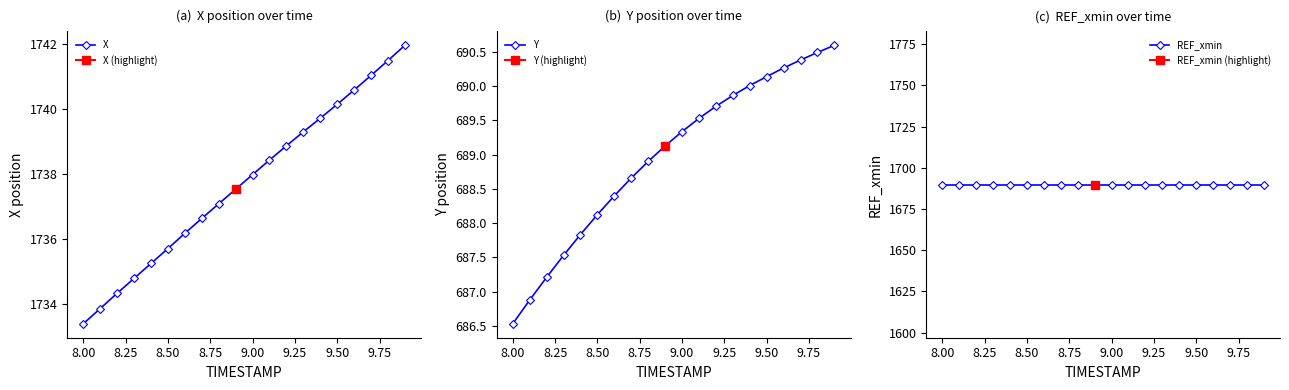

What is the maximum value for X?

1742.0